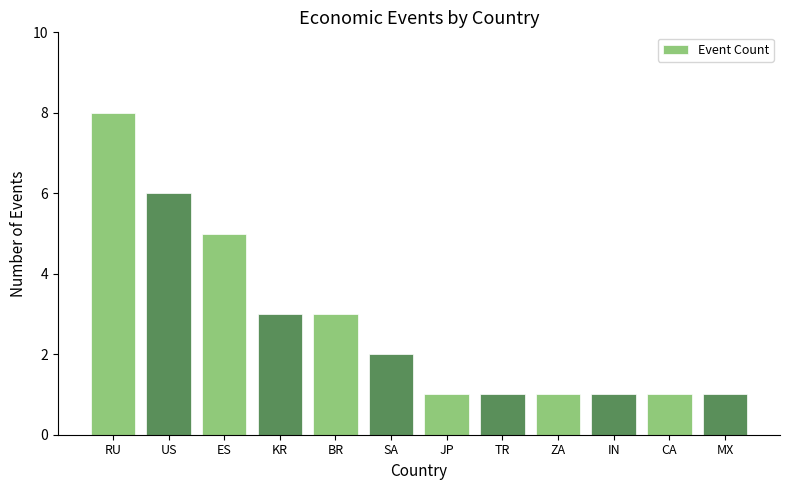

What is the value of the 11th bar from the left?

1